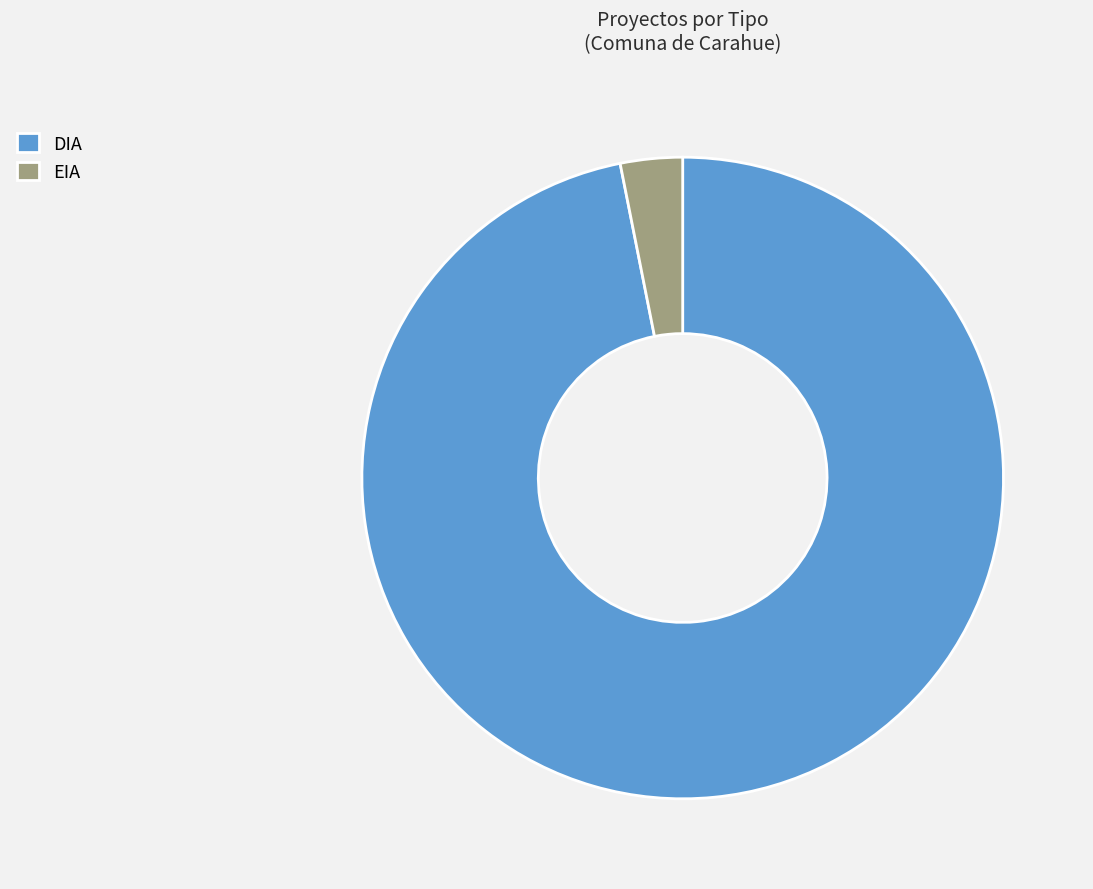

Which has a higher value, EIA or DIA?

DIA